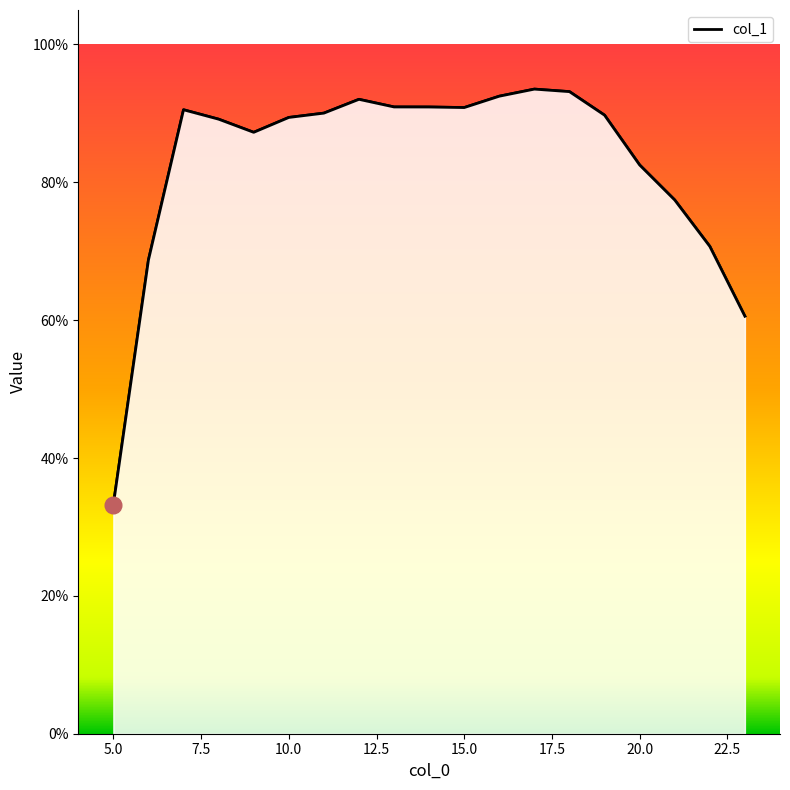

The value at 14 is 0.9. True or false?

True